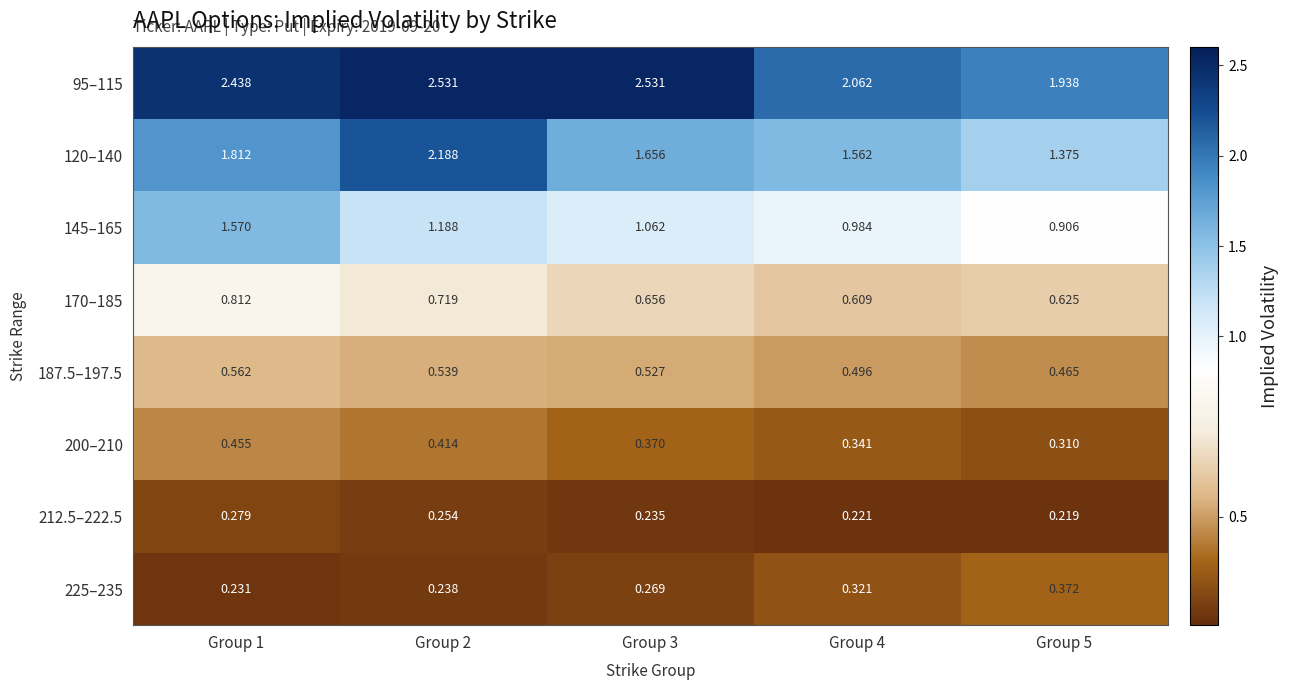

Which series has the largest range (max minus min)?

120–140